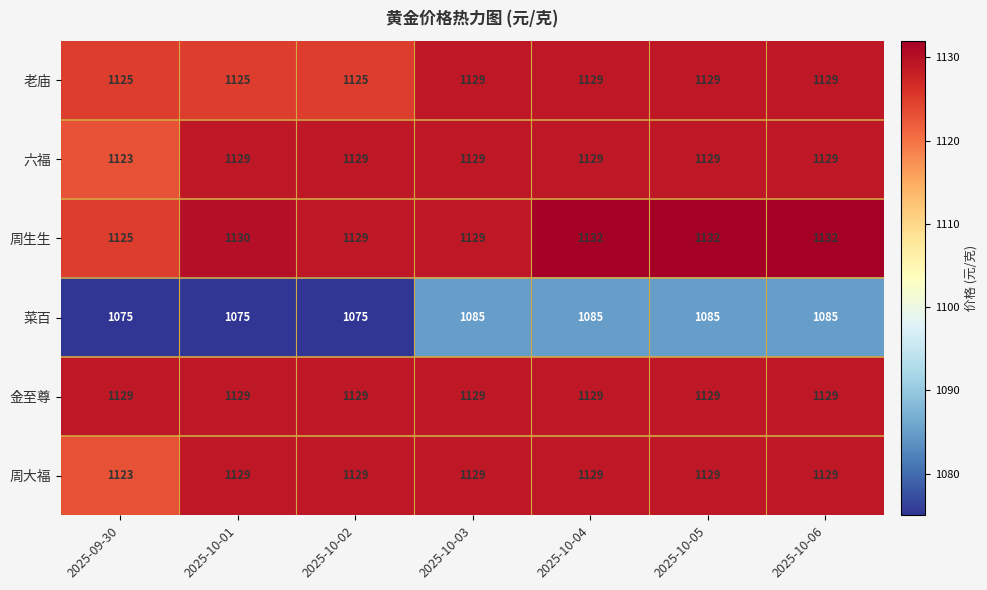

What is the approximate value of 金至尊 at 2025-10-03?

1129